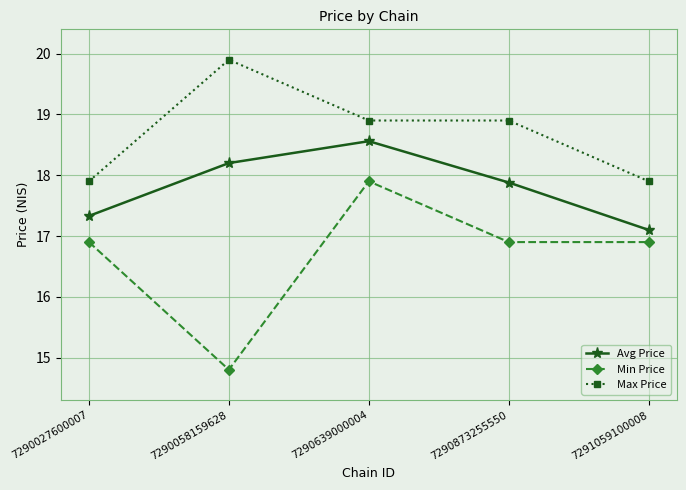

Does the chart display data point markers on the line(s)?

Yes